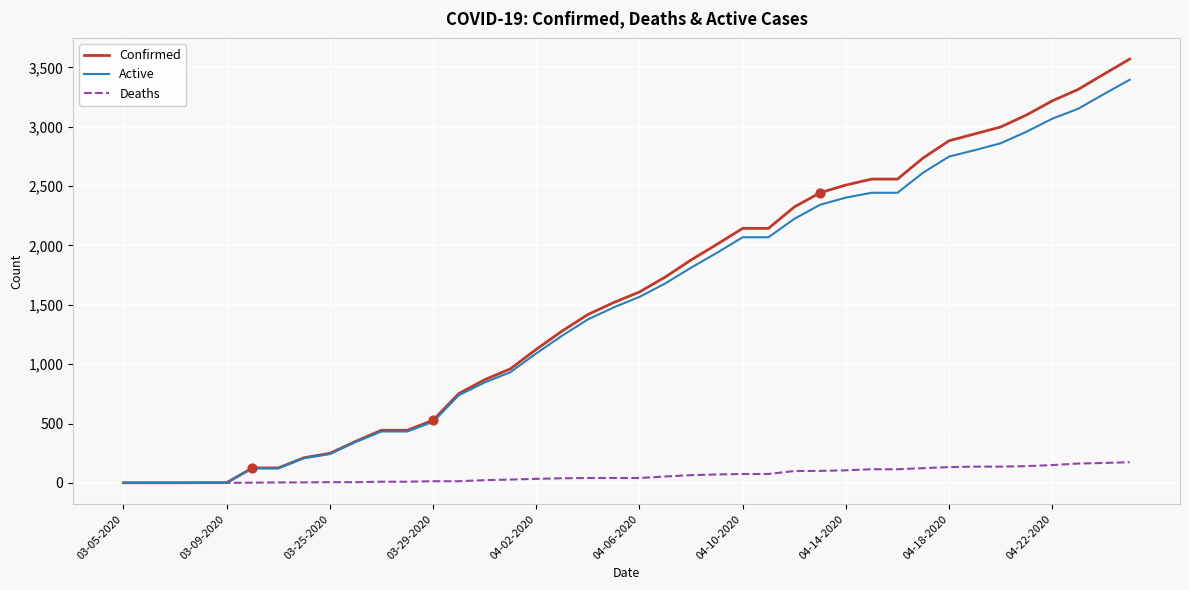

Which series has the largest range (max minus min)?

Confirmed